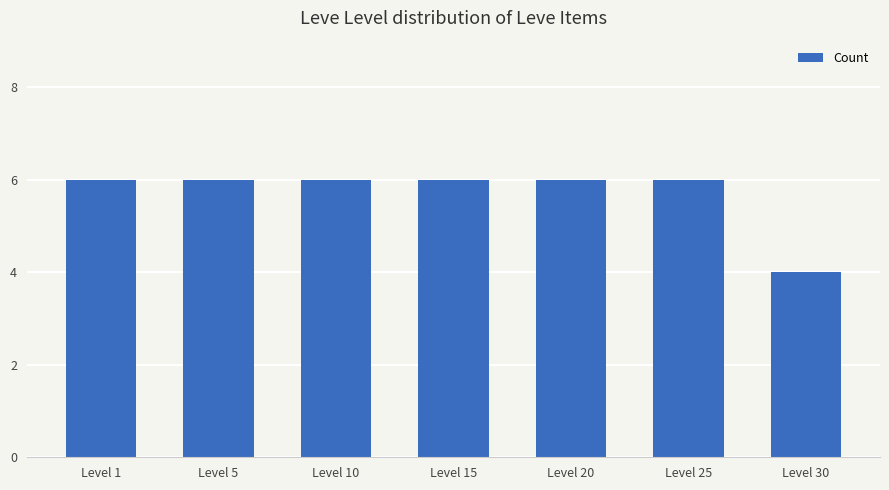

Count the values in the range 6 to 7.

6